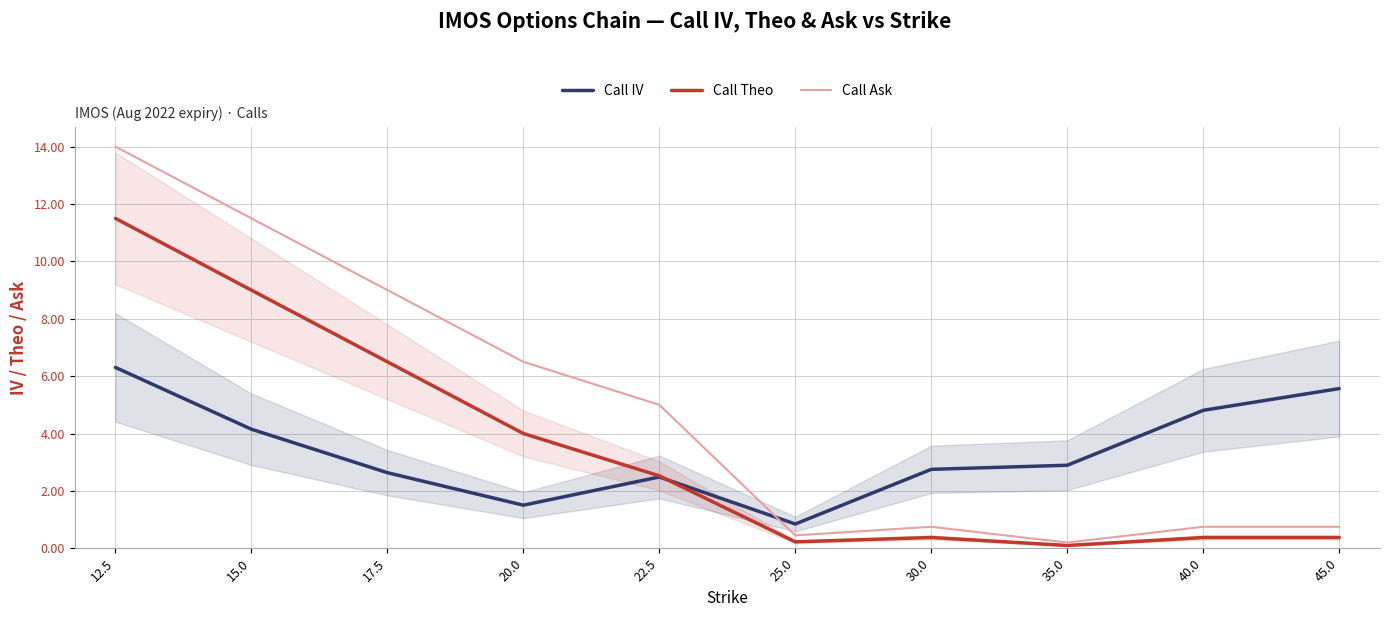

Between 22.5 and 20.0, which is larger?

22.5